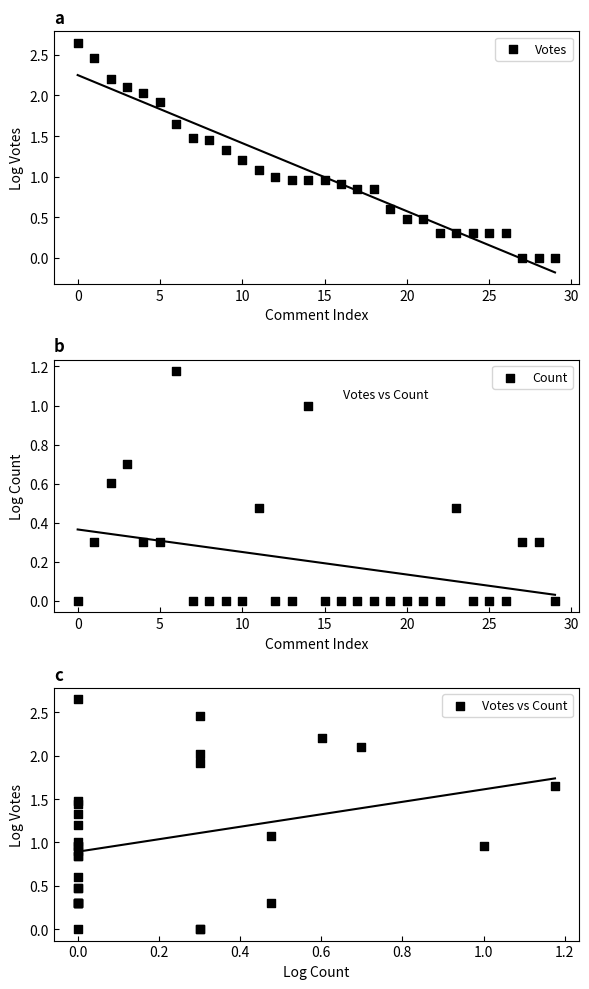

Which series reaches the minimum Y coordinate?

Votes